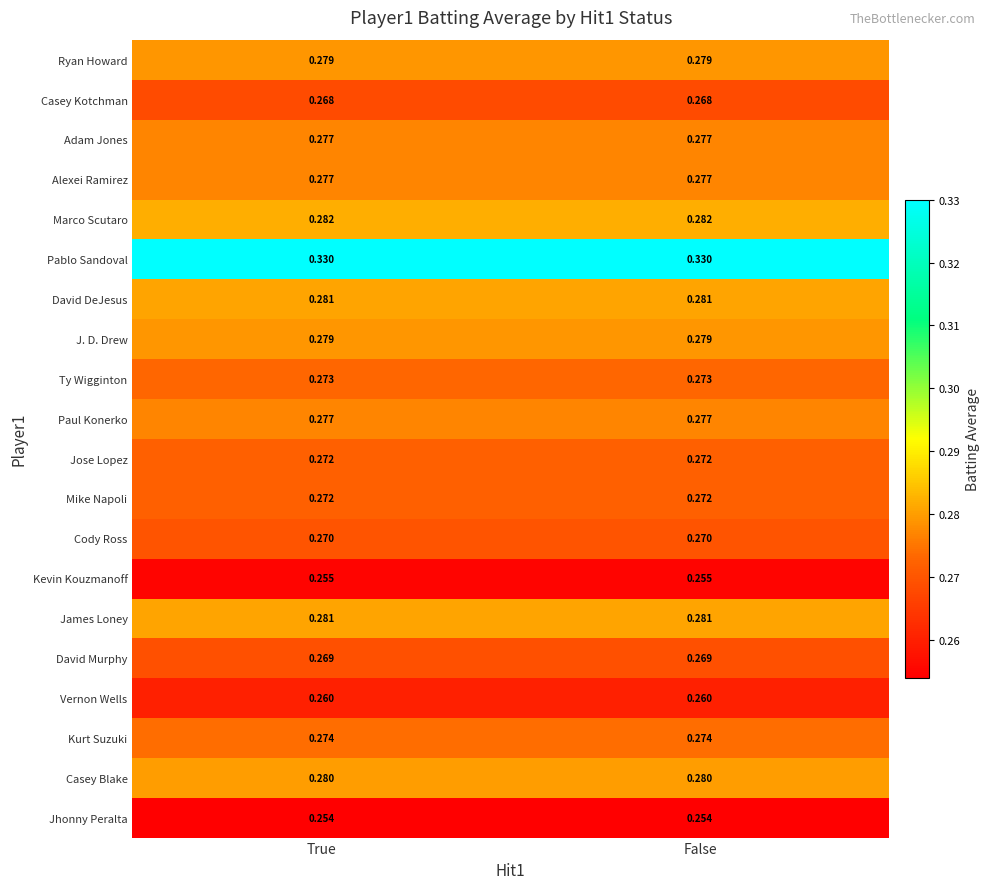

Is the value of Mike Napoli at True greater than the value of Kevin Kouzmanoff at True?

Yes